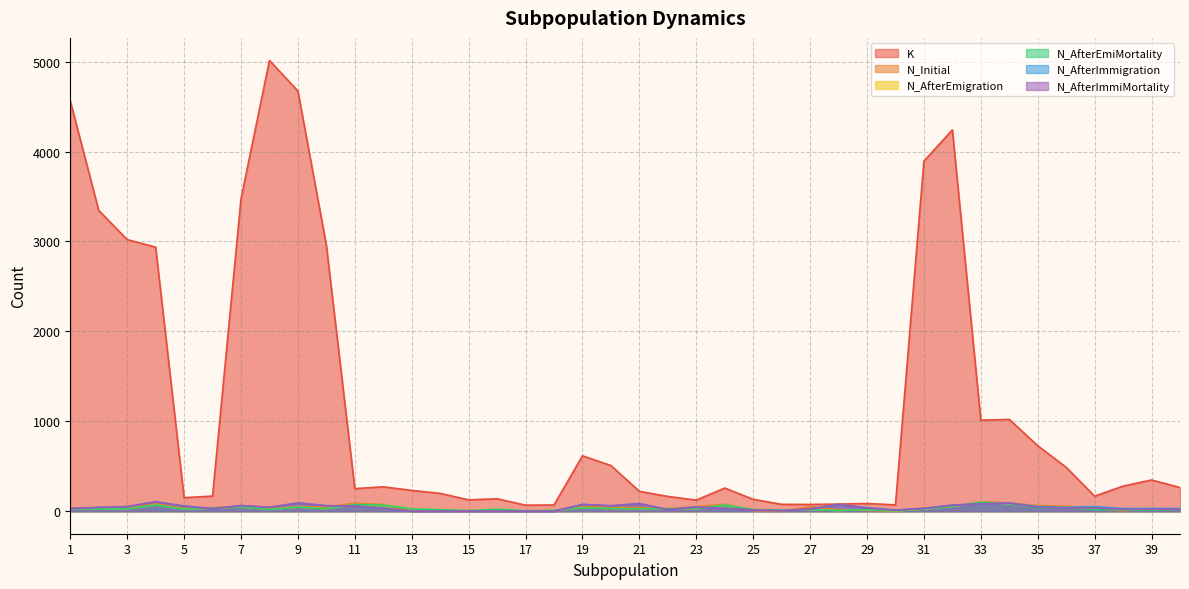

List the labels in order of N_Initial value, smallest first.

13, 14, 15, 16, 17, 18, 26, 30, 38, 25, 29, 28, 40, 8, 39, 22, 5, 37, 2, 1, 3, 31, 6, 21, 20, 10, 7, 27, 19, 23, 32, 9, 36, 35, 12, 24, 4, 11, 34, 33